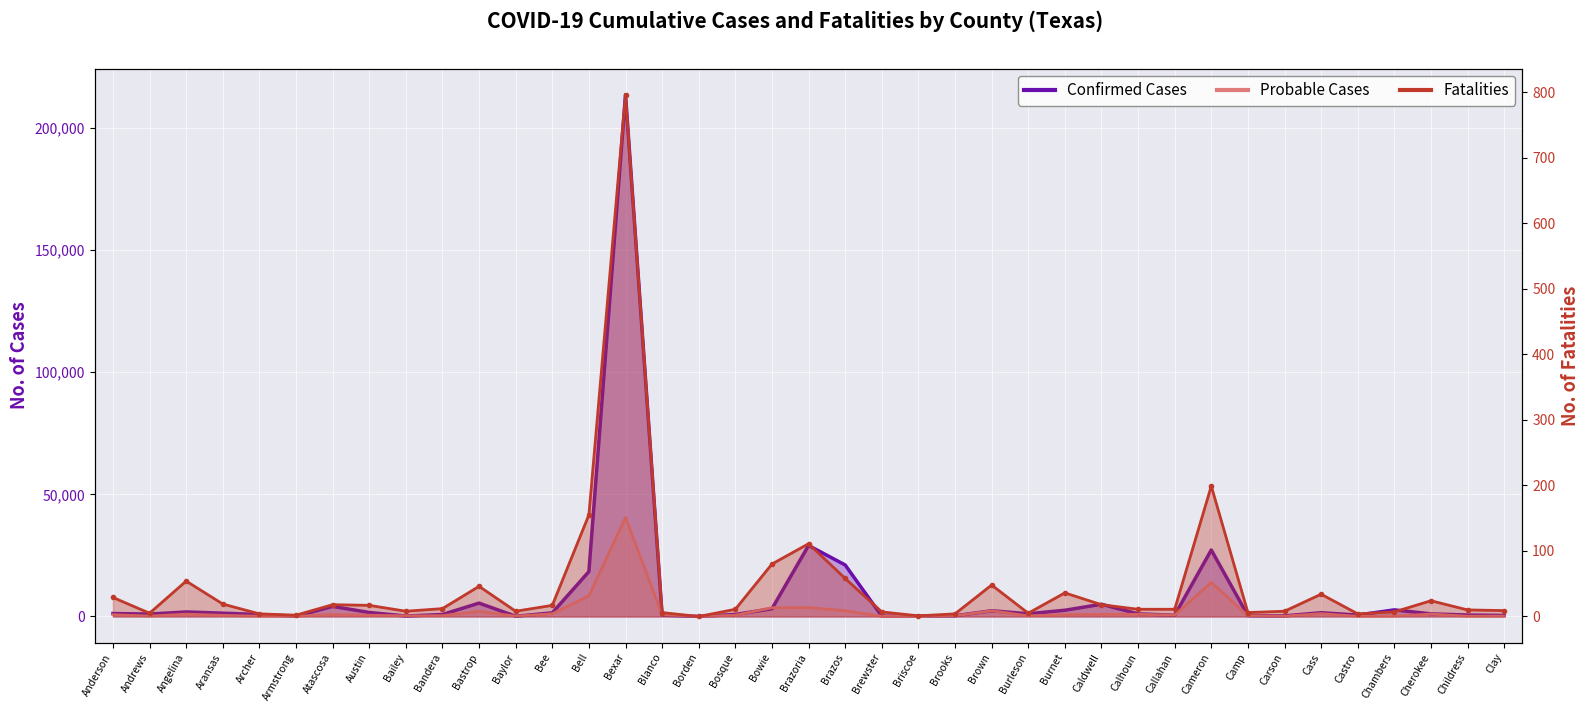

What position from the left is Camp?

32